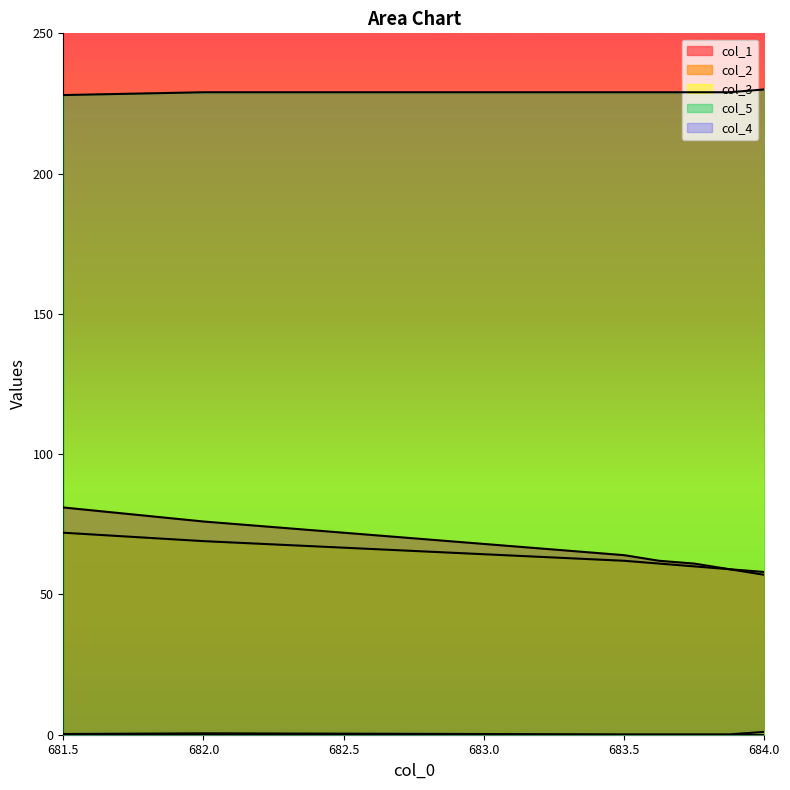

Does the chart display data point markers on the line(s)?

No